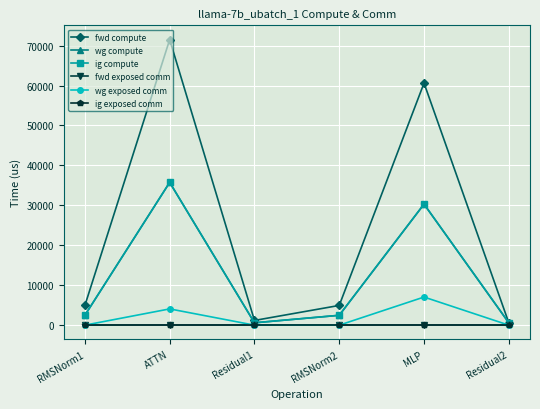

Is this an area chart (filled region under the line)?

No